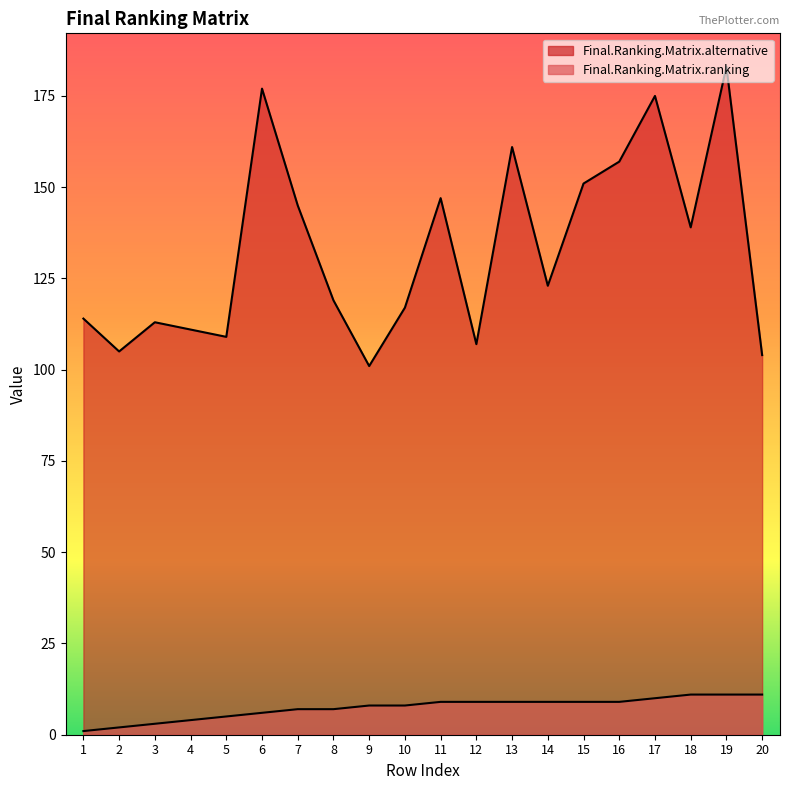

Reading left to right, transcribe all the data shown in this chart.

Final.Ranking.Matrix.alternative: 114	105	113	111	109	177	145	119	101	117	147	107	161	123	151	157	175	139	183	104
Final.Ranking.Matrix.ranking: 1	2	3	4	5	6	7	7	8	8	9	9	9	9	9	9	10	11	11	11